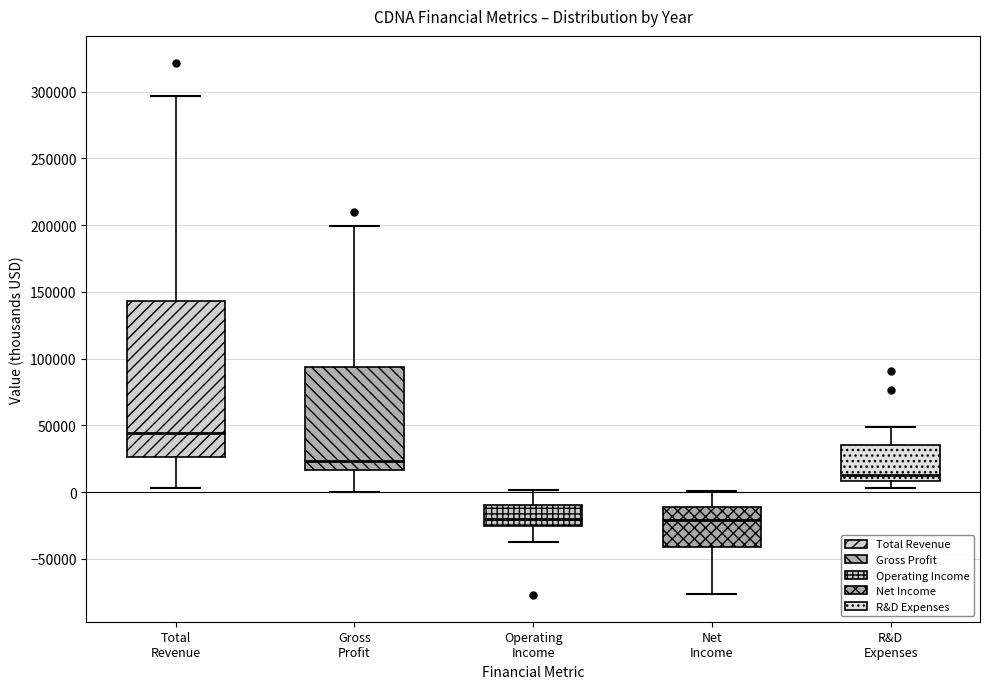

Comparing the boxes themselves (not the whiskers), which one is the tallest?

Total Revenue